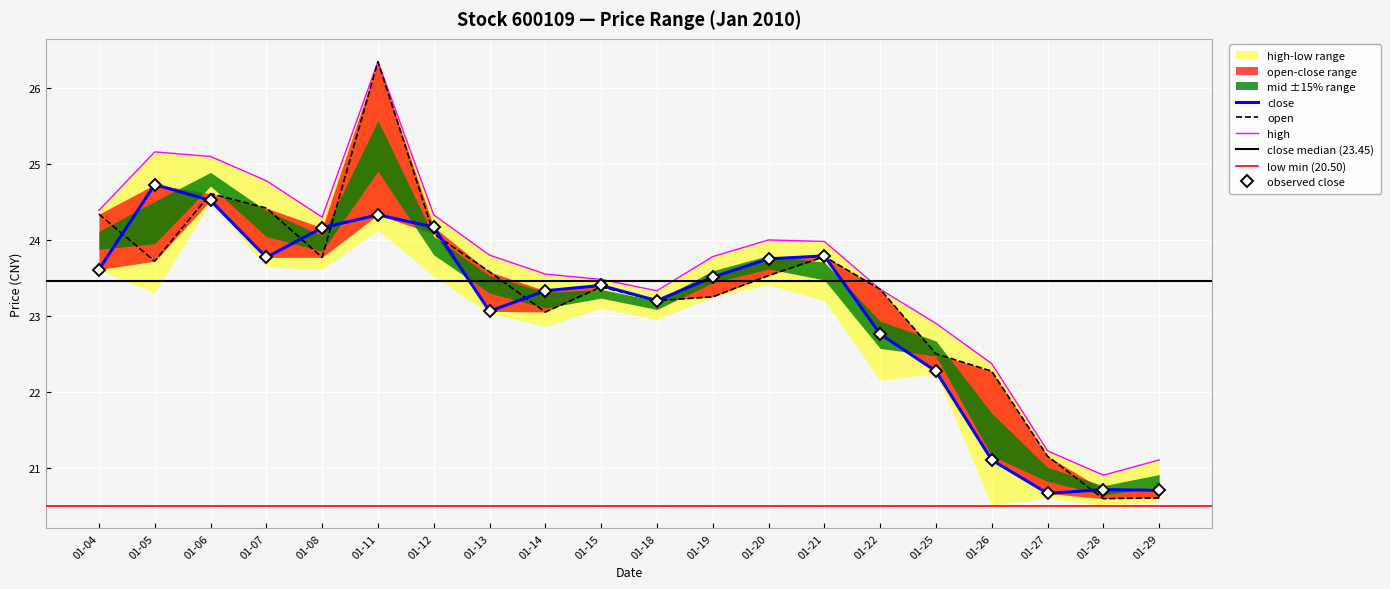

Rank the categories by high value from lowest to highest.

01-28, 01-29, 01-27, 01-26, 01-25, 01-18, 01-22, 01-15, 01-14, 01-19, 01-13, 01-21, 01-20, 01-08, 01-12, 01-04, 01-07, 01-06, 01-05, 01-11